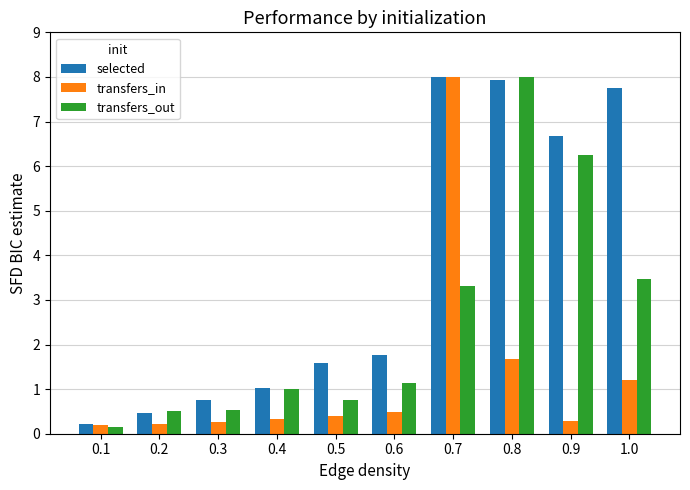

Which series changed the most between 0.4 and 0.9?

selected